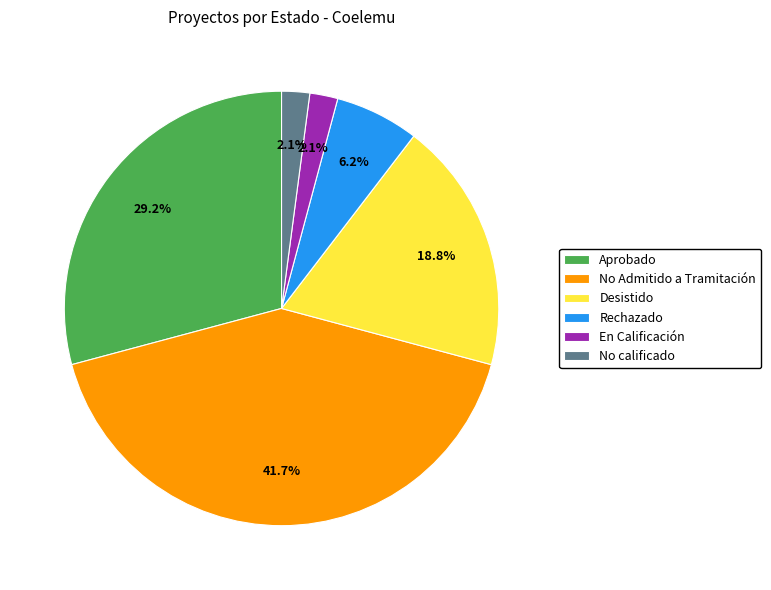

Between No Admitido a Tramitación and Aprobado, which is larger?

No Admitido a Tramitación